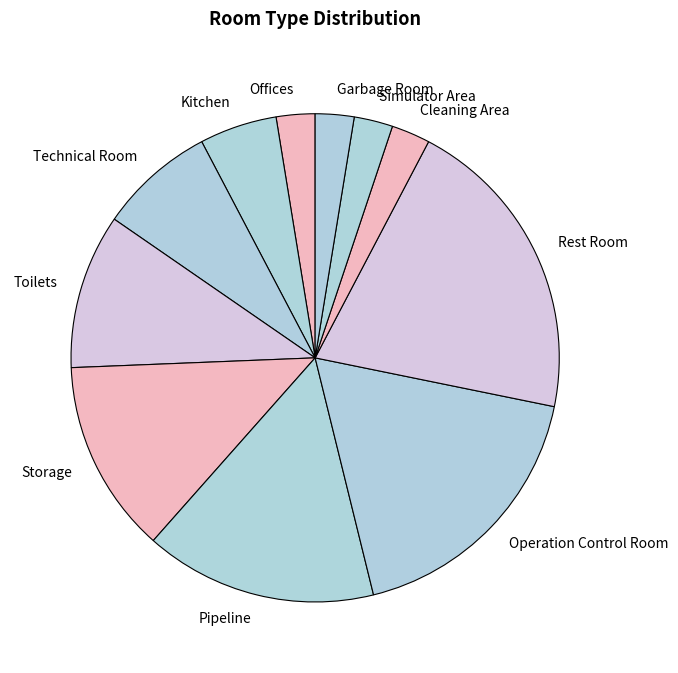

True or false: Storage accounts for 23% of the total.

False